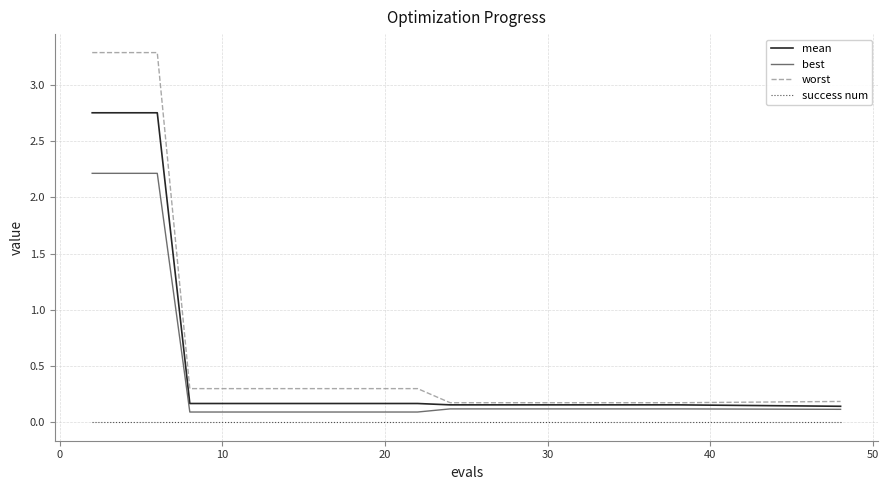

Which series has the largest range (max minus min)?

worst